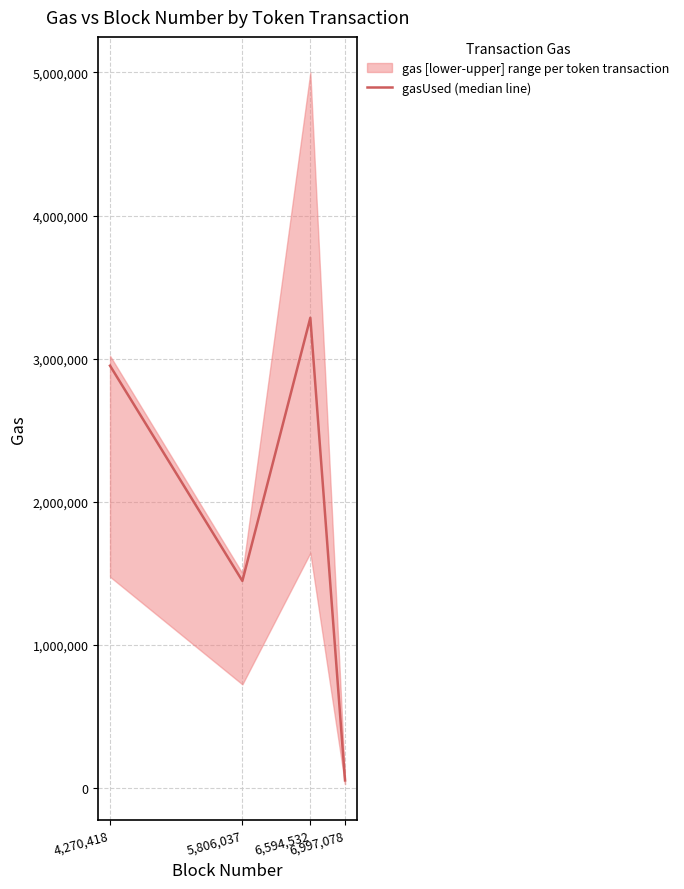

What is the label of the 3rd point from the right?

5,806,037